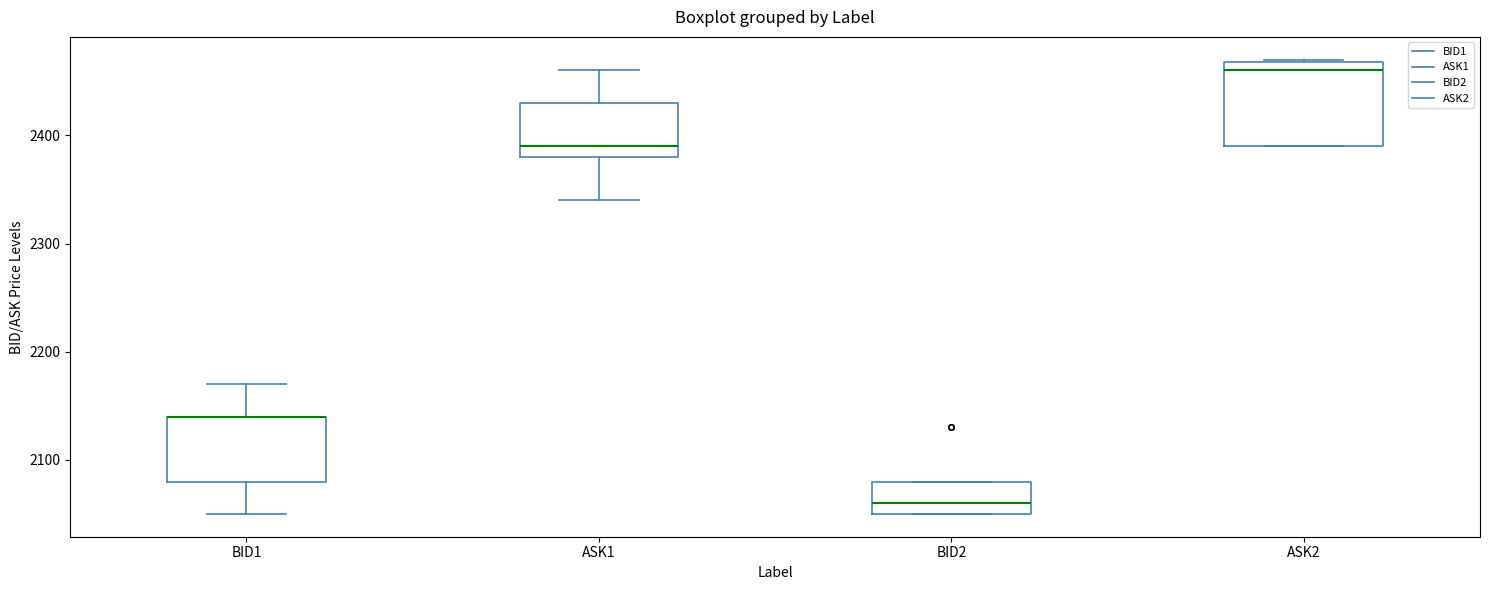

Reading left to right, read every box against the y-axis: the position of its median line, the range the box covers, and the ends of its whiskers. The values are not printed on the chart, so give them approximately, as read against the axis.

BID1: median 2140 (drawn on the box's upper edge), box 2080 to 2140, whiskers 2050 to 2170
ASK1: median 2390, box 2380 to 2430, whiskers 2340 to 2460
BID2: median 2060, box 2050 to 2080, whiskers 2050 to 2080
ASK2: median 2460, box 2390 to 2470, whiskers 2390 to 2470